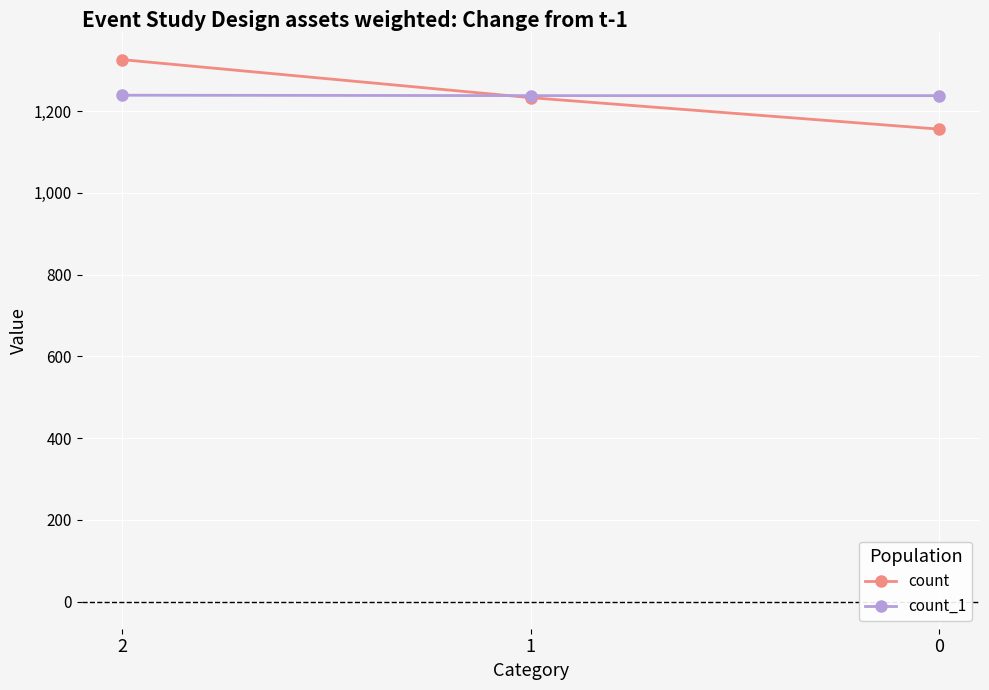

What is the spread (max minus min) of values at 1?

5